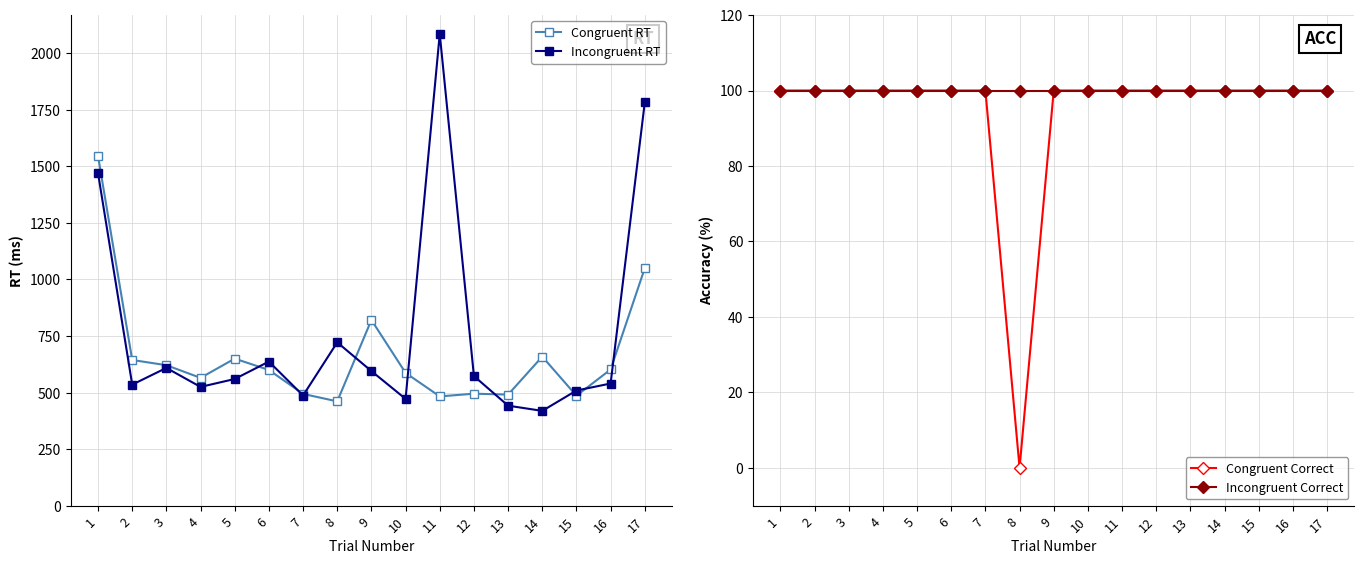

At which label does Incongruent Correct reach its minimum?

1